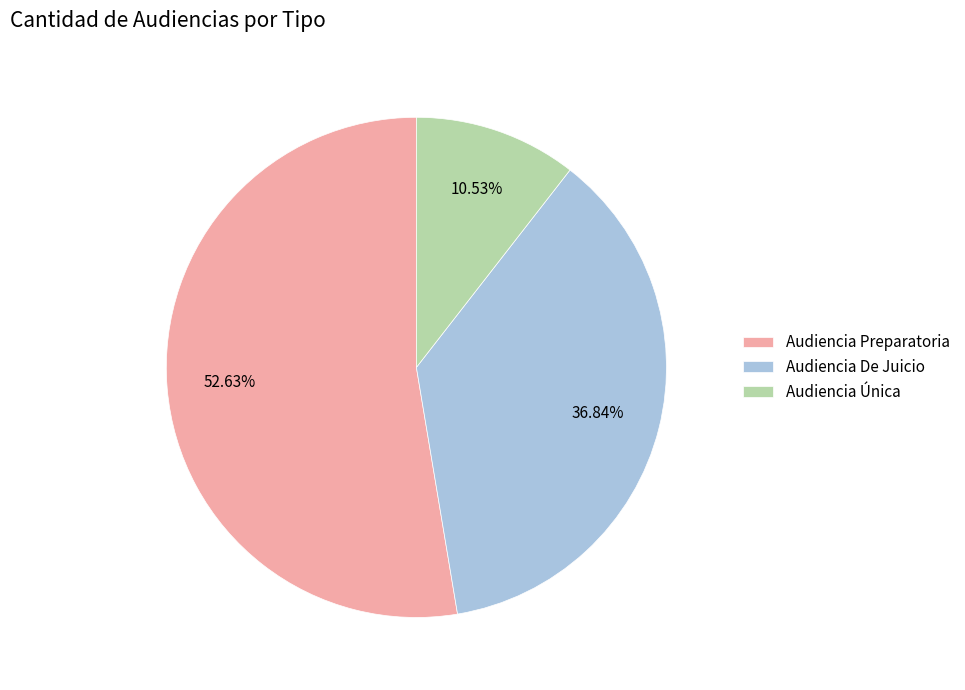

Rank the categories by value from highest to lowest.

Audiencia Preparatoria, Audiencia De Juicio, Audiencia Única